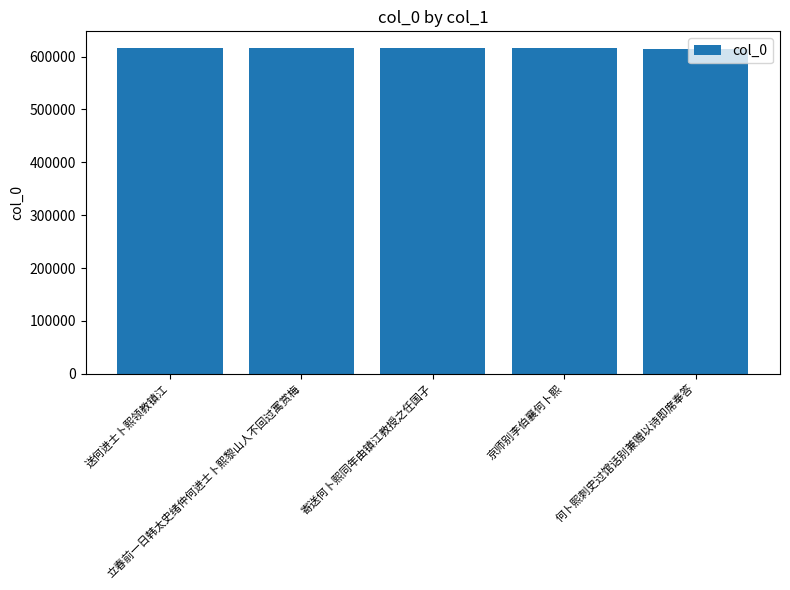

What is the minimum value shown in the chart?

613774